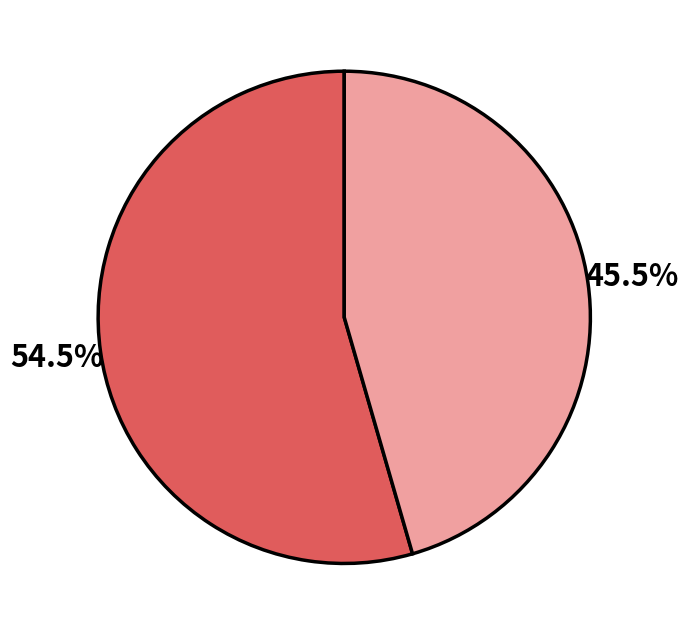

Is there a majority slice in this chart?

Yes